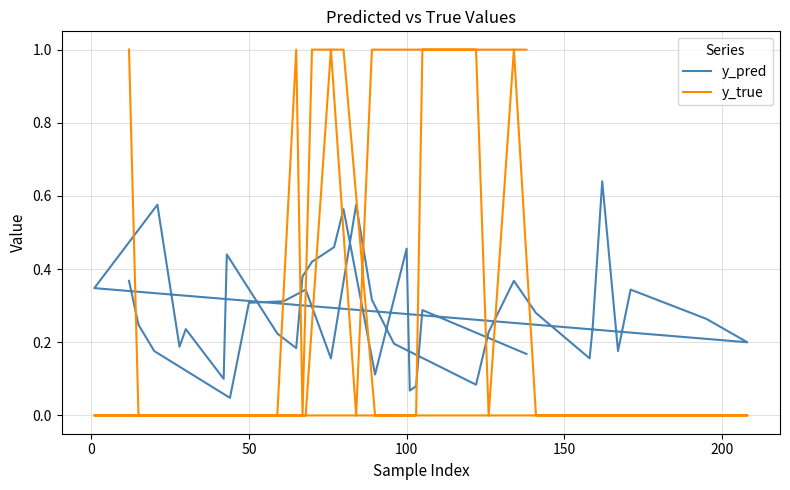

What is the difference between the second highest and minimum values in the y_pred series?

0.5